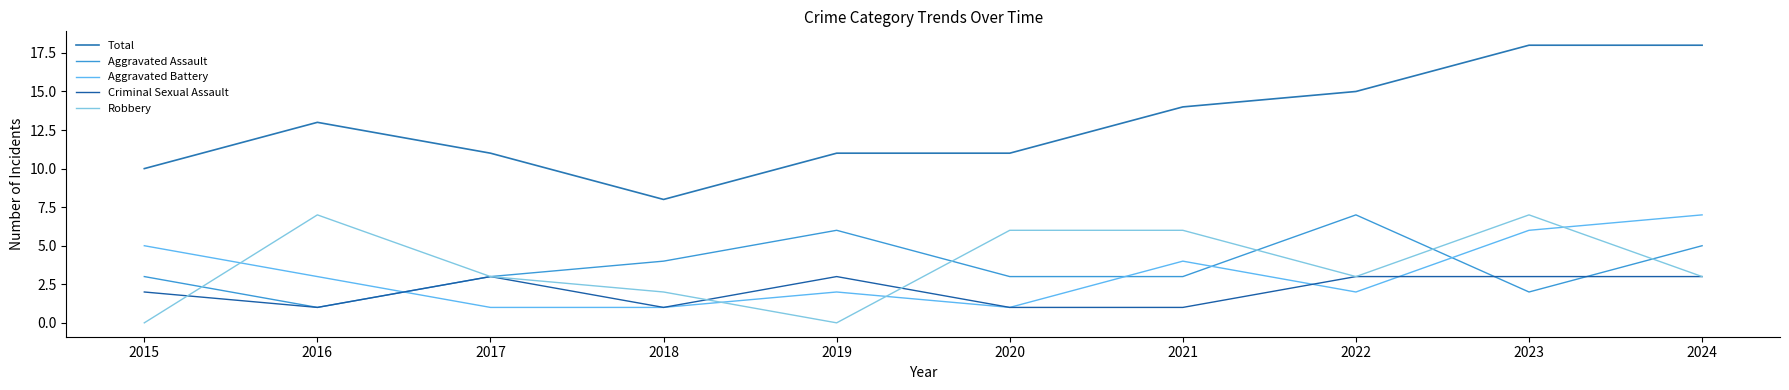

True or false: Total has a value of 11 at 2017.

True